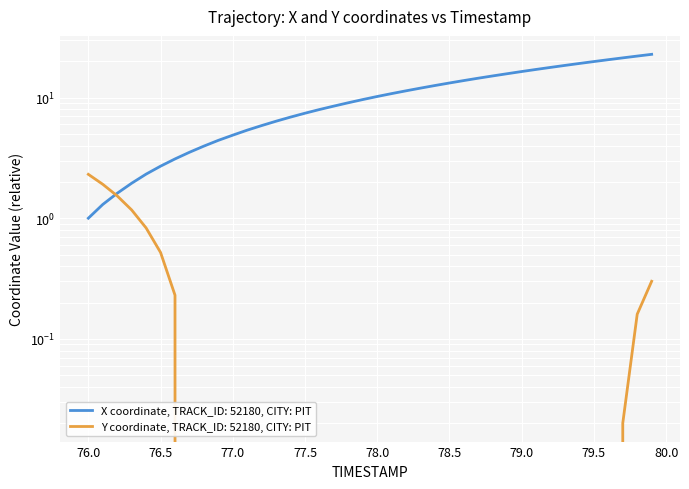

List the series in order of their overall mean, lowest first.

Y, X